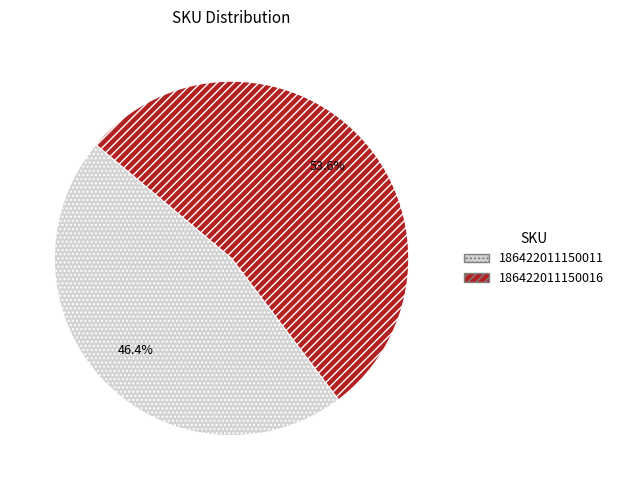

Is it true that 186422011150016 is 40% of the pie?

False